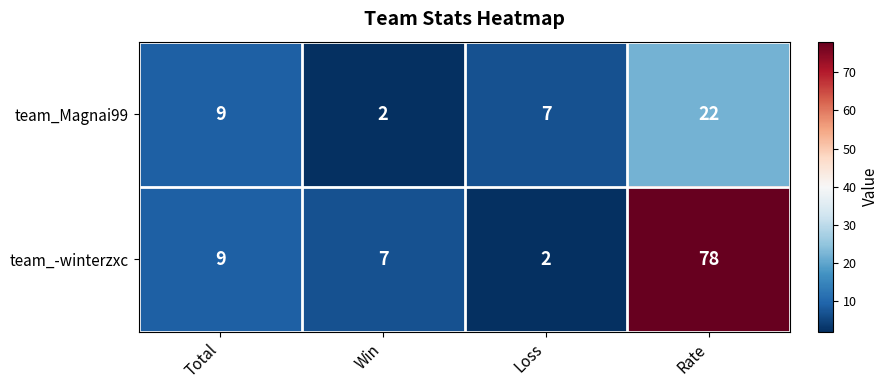

Reading right to left, list all the values displayed in this chart.

team_Magnai99: 22	7	2	9
team_-winterzxc: 78	2	7	9